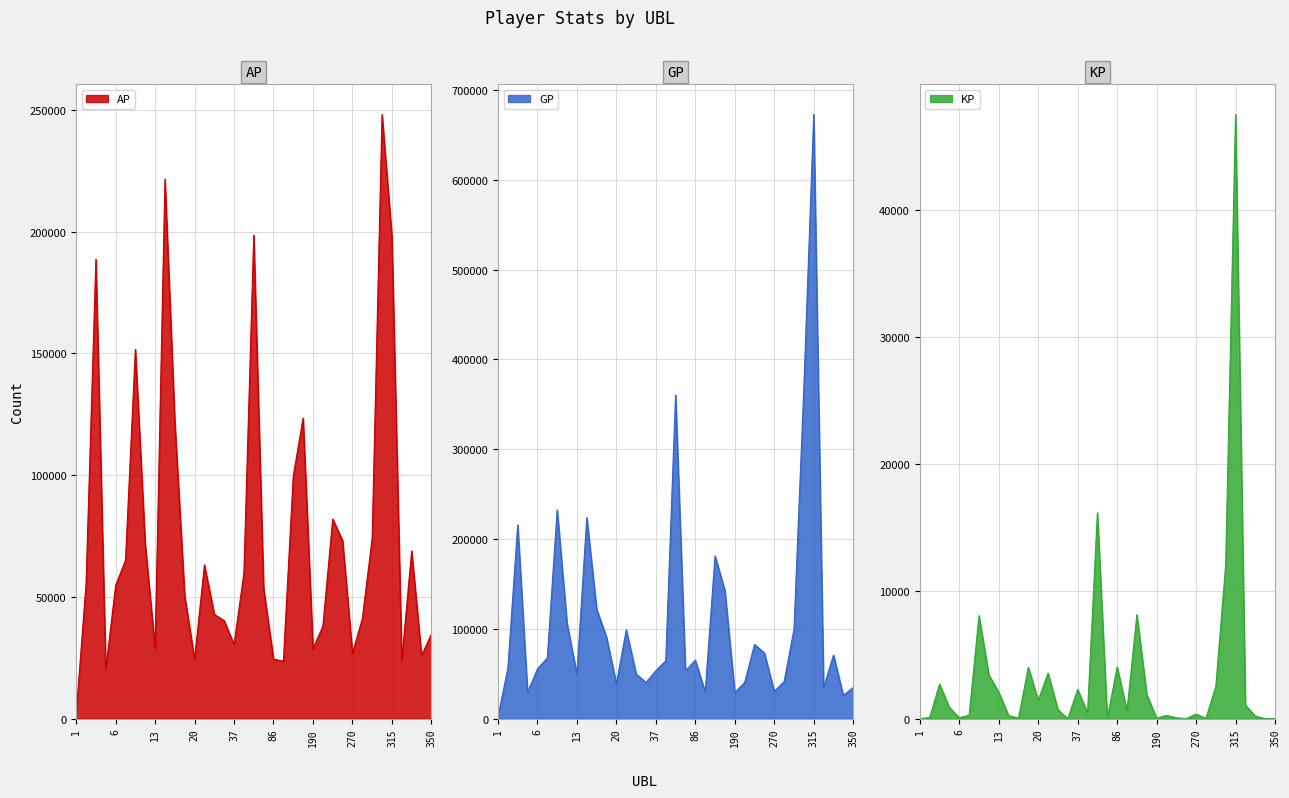

What is the total value across all series at 237?

164645.0